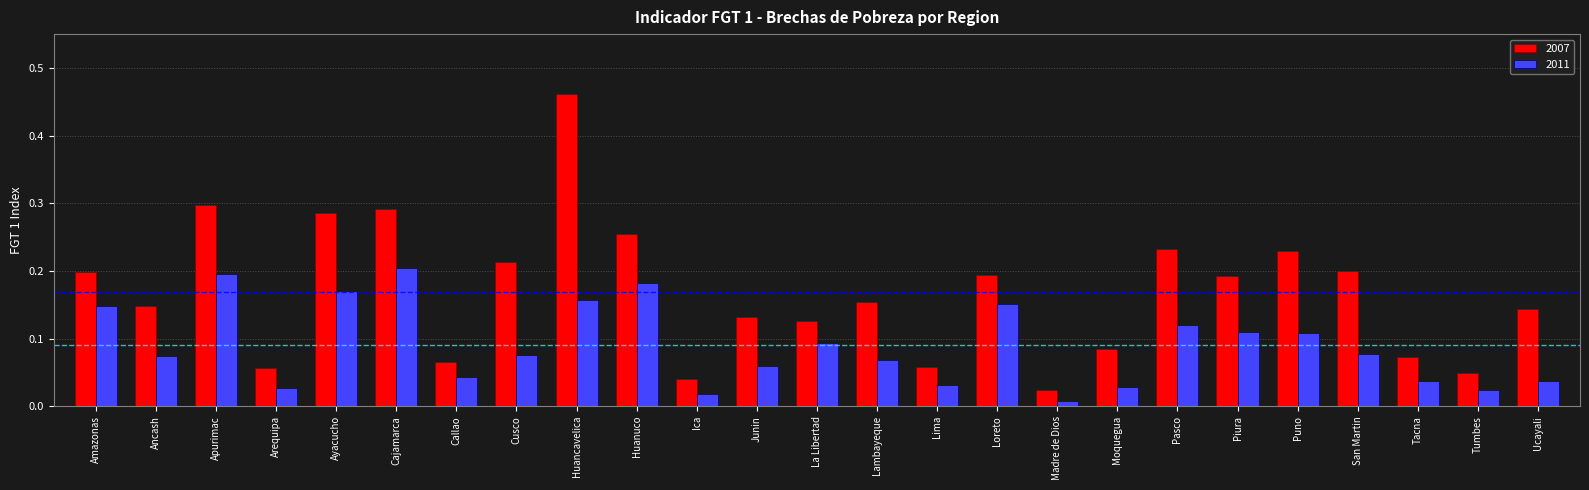

At how many categories does at least one series exceed 0?

25